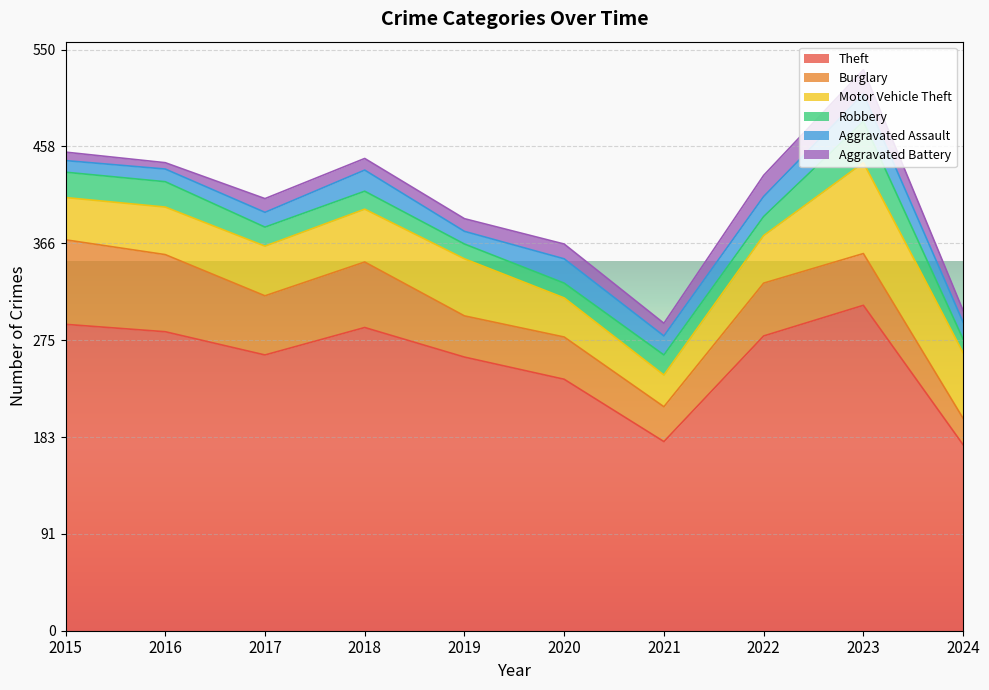

What is the difference between the maximum and second lowest values in the Theft series?

129